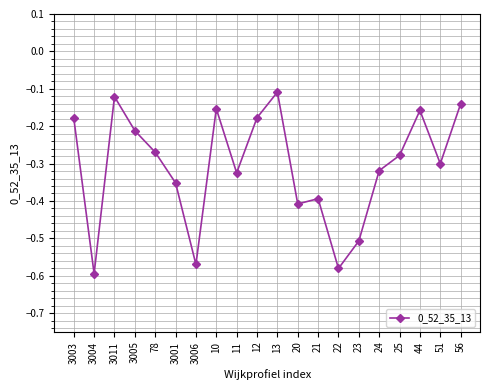

What is the change in value from 11 to 12?

+0.1